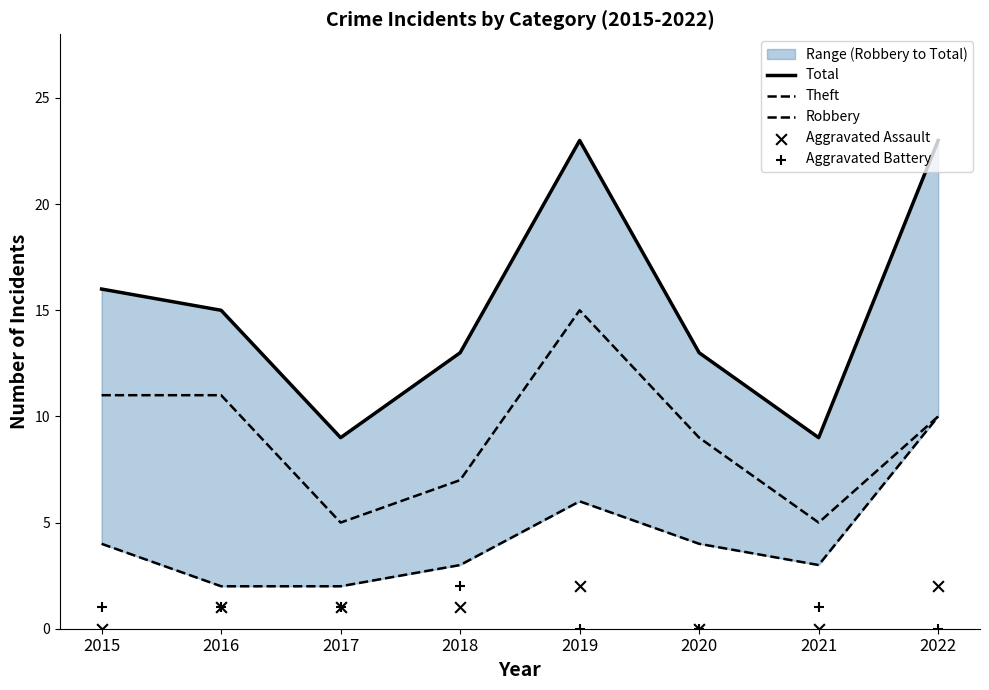

Which series has the largest total across all categories?

Total